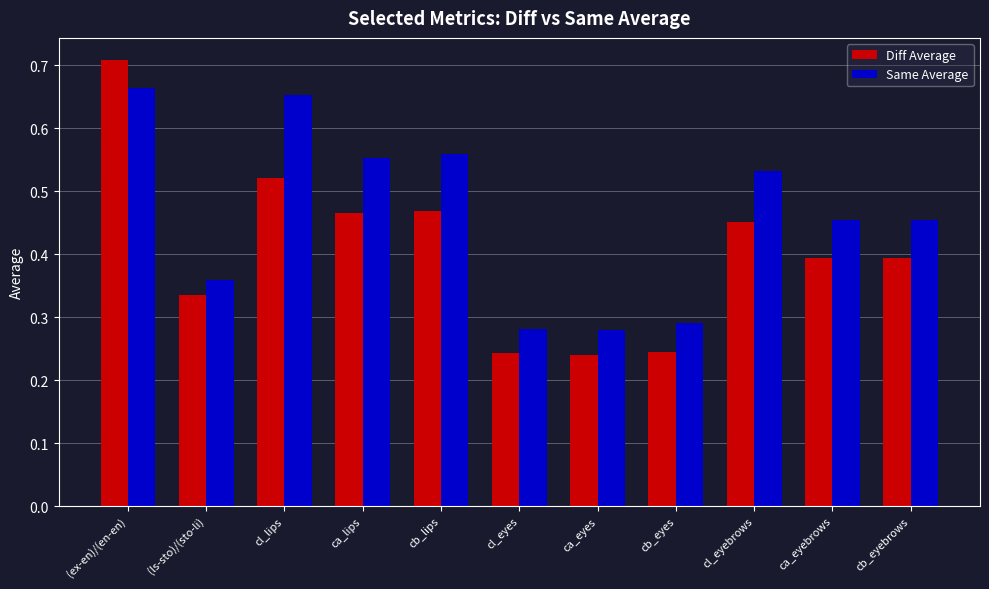

Which category has the highest value across all series?

(ex-en)/(en-en)